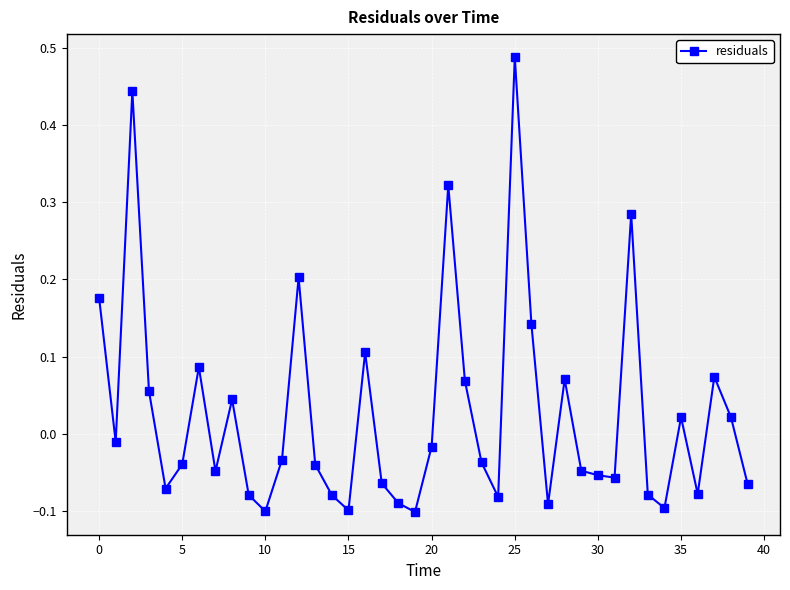

What is the difference between the maximum and minimum values?

0.6